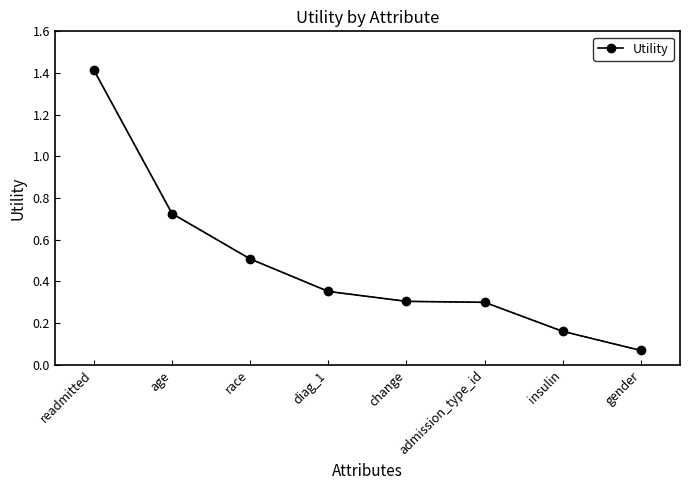

What is the change in value from readmitted to race?

-0.9